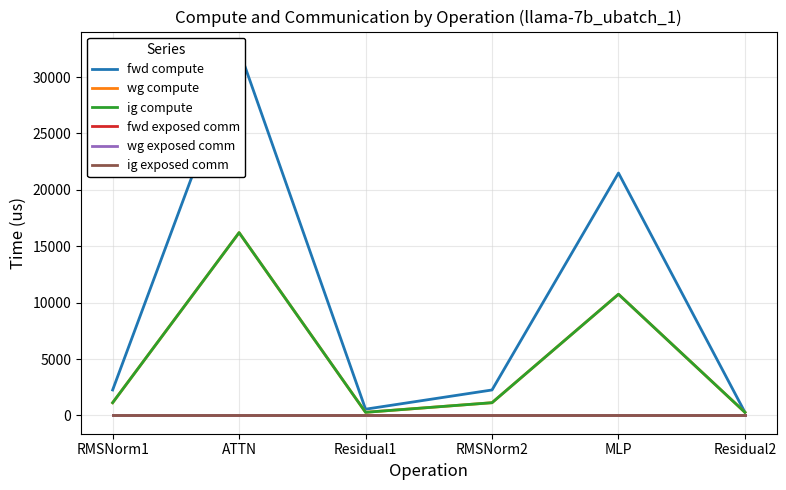

True or false: ig compute has a value of 1129.2 at RMSNorm1.

True